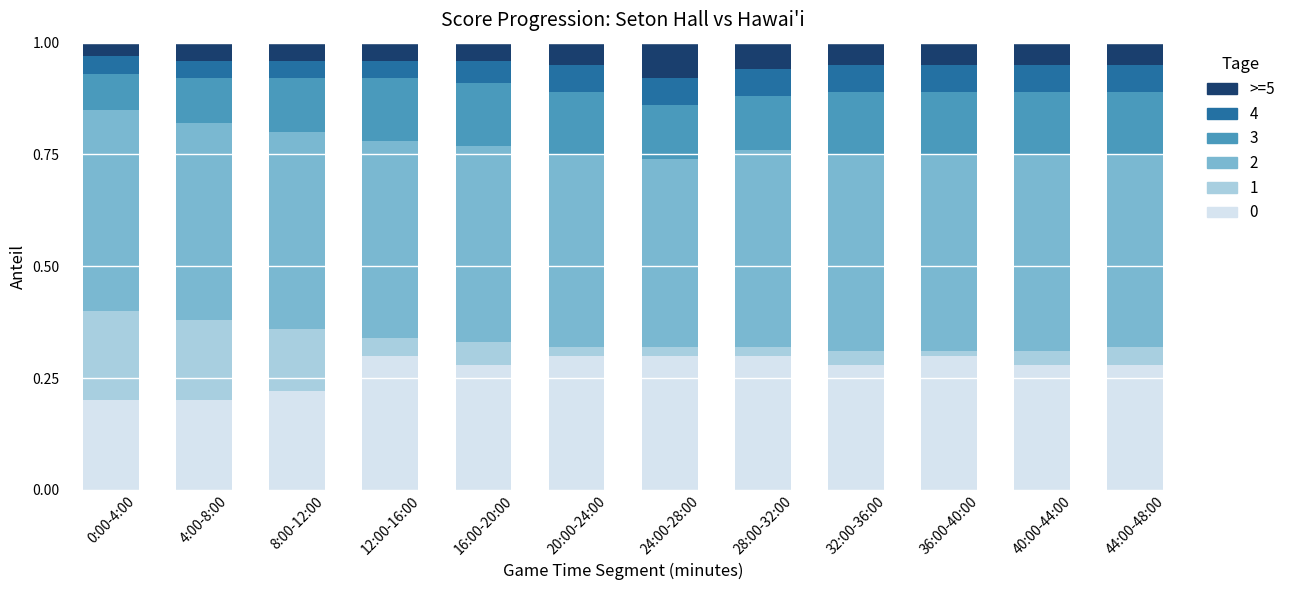

At how many categories does at least one series exceed 0?

12